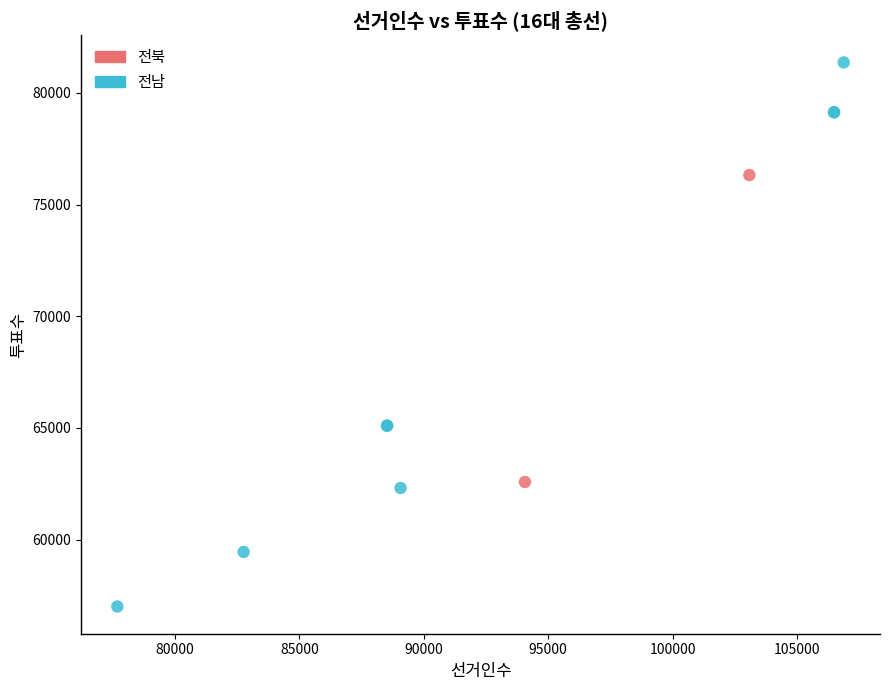

What are all the series names shown in the legend?

전북, 전남